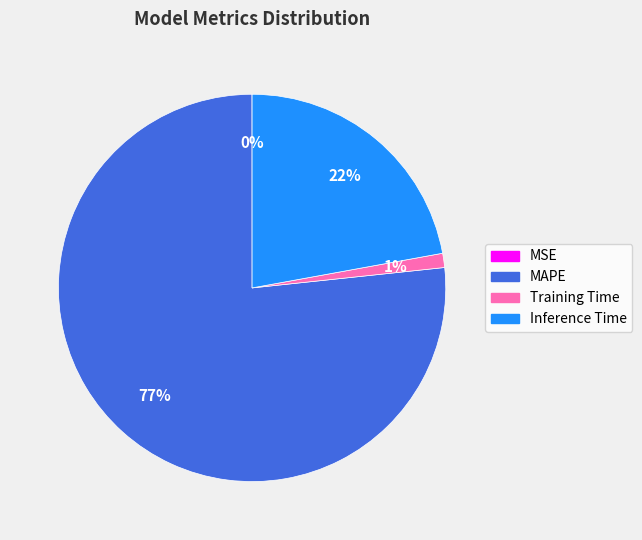

True or false: MAPE accounts for 88% of the total.

False